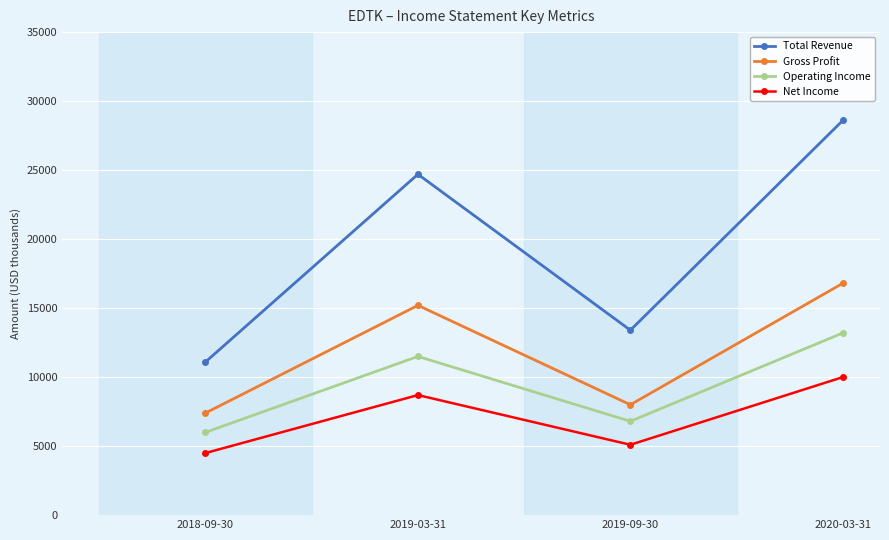

True or false: Total Revenue and Operating Income intersect in this chart.

False